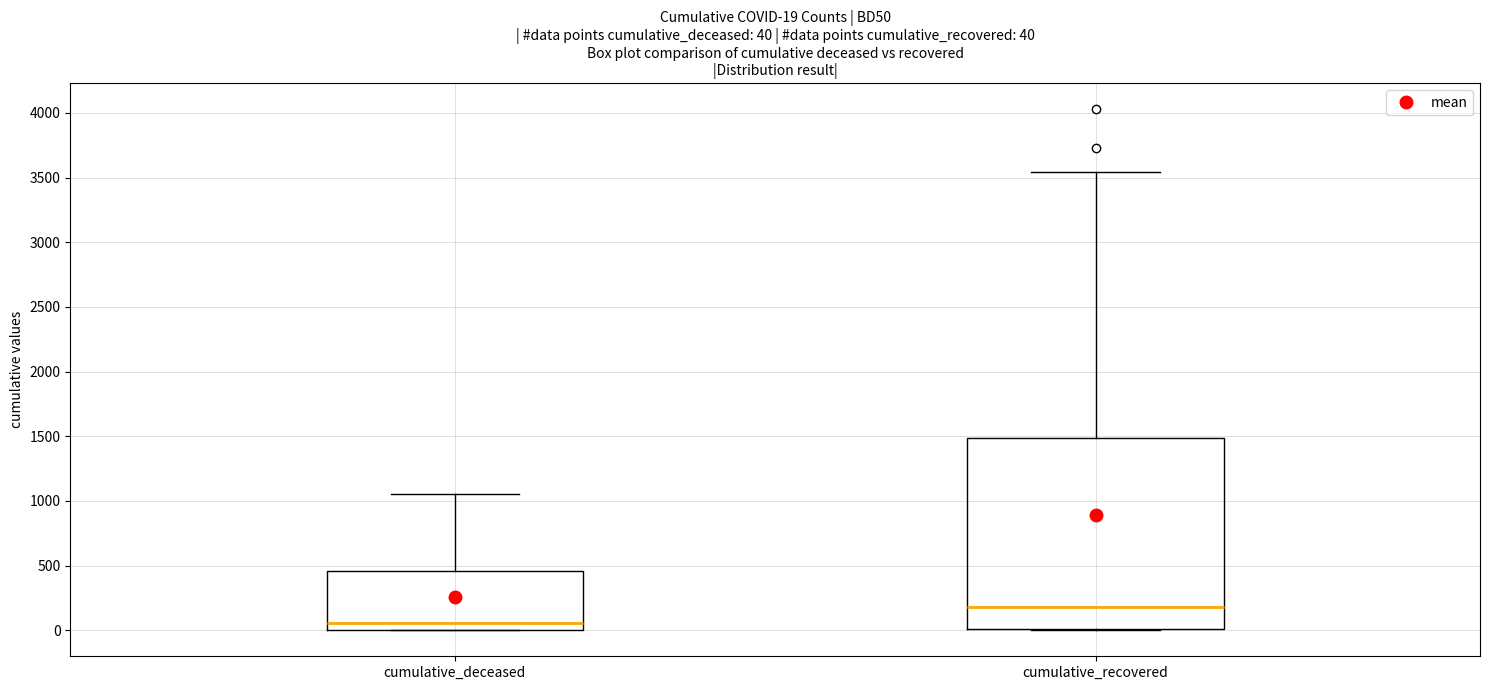

Comparing the boxes themselves (not the whiskers), which one is the tallest?

cumulative_recovered